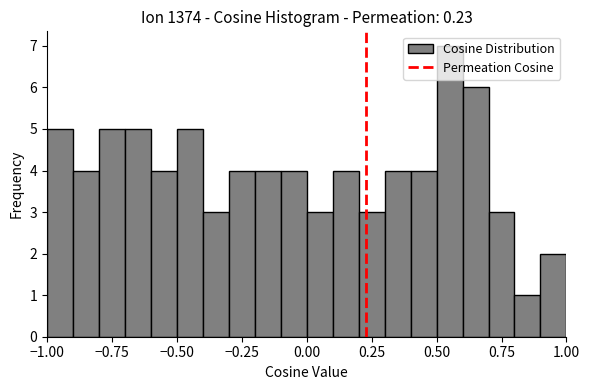

Around what value on the x-axis is the tallest bar? Give the approximate position of its centre, as read against the axis.

0.55